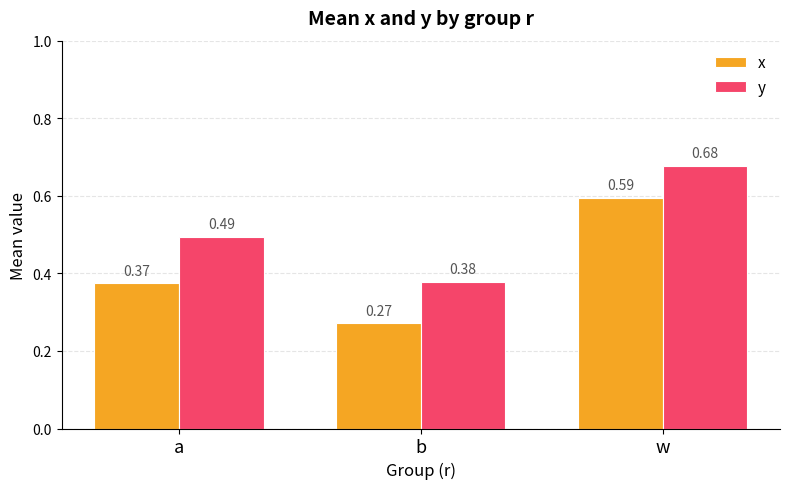

Which series changed the most between a and w?

x